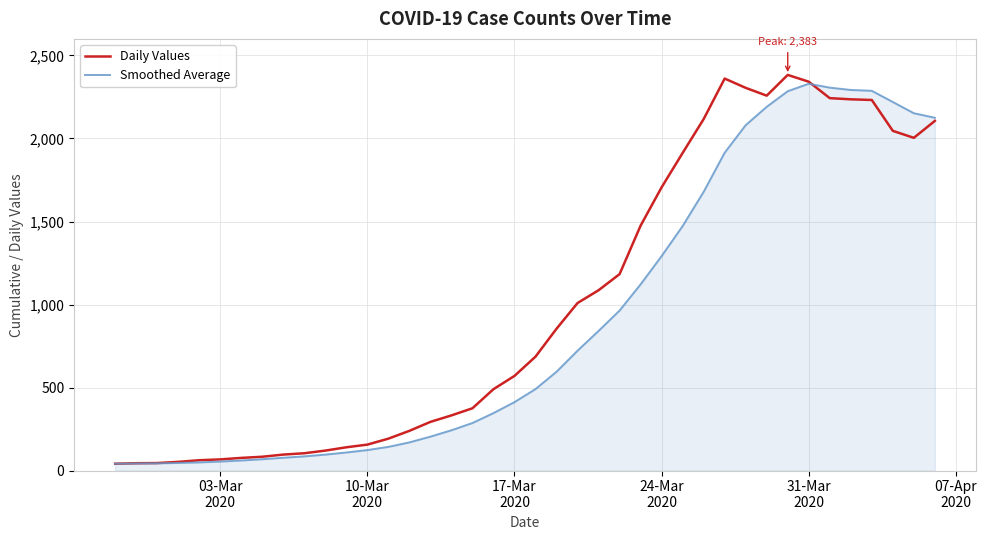

What is the maximum value for Daily Values?

2383.0